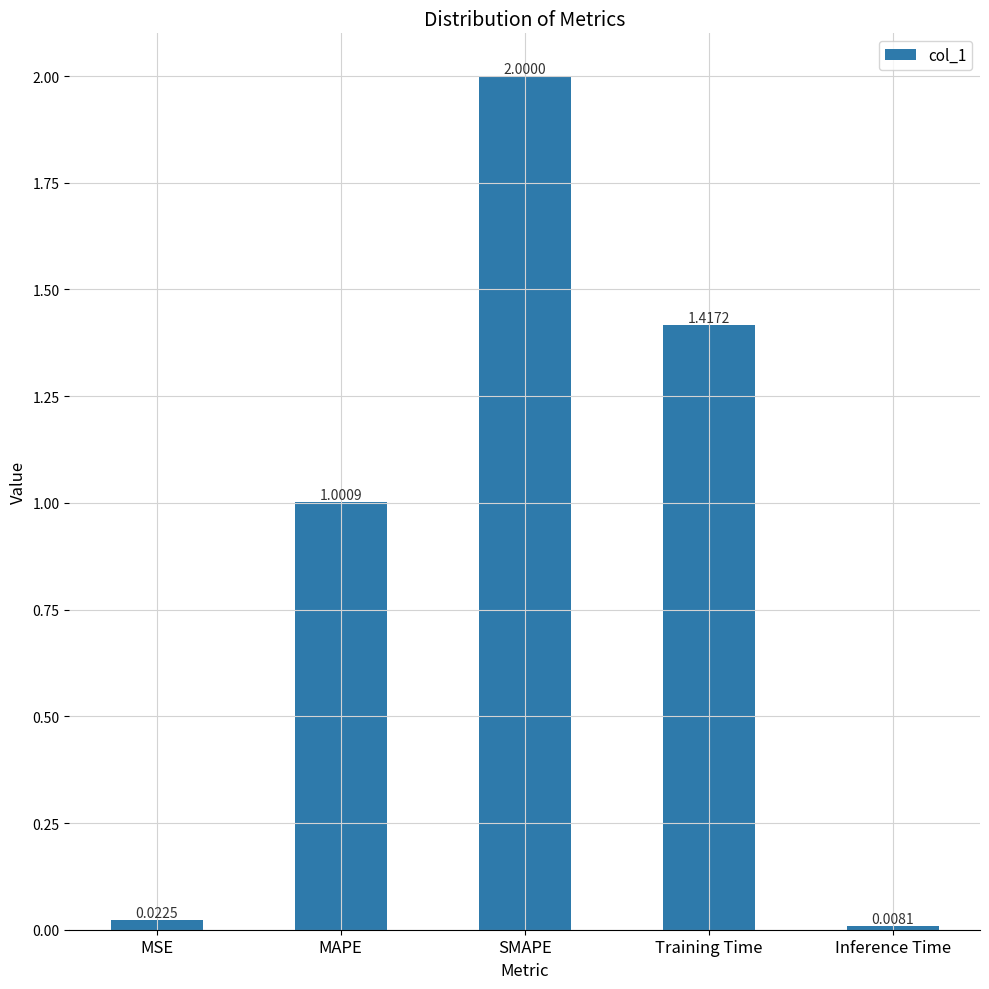

What is the average value?

0.9